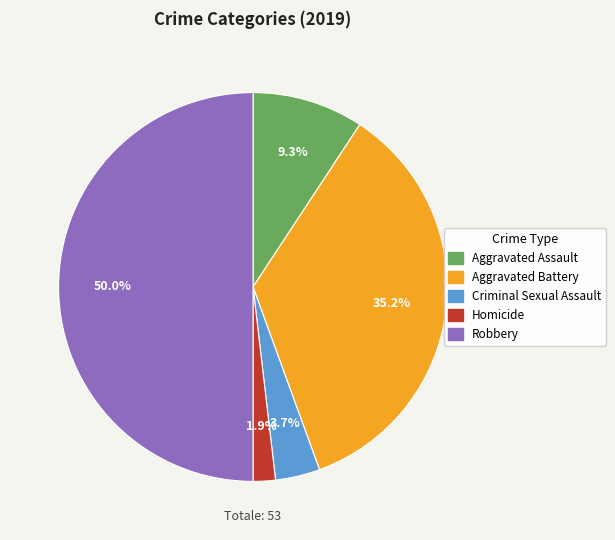

How many slices are in this pie chart?

5